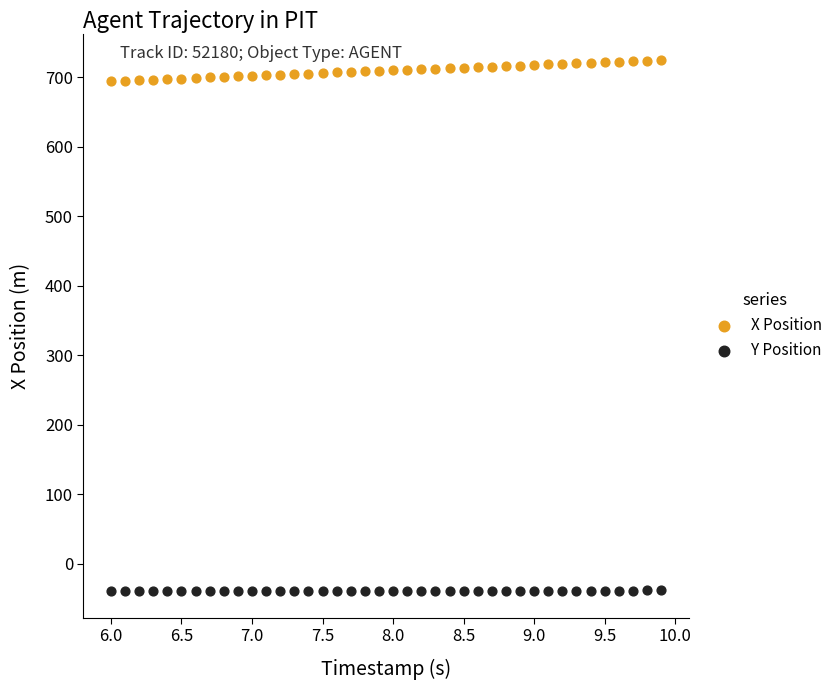

What is the X range (max minus min) for the scatter plot?

3.9